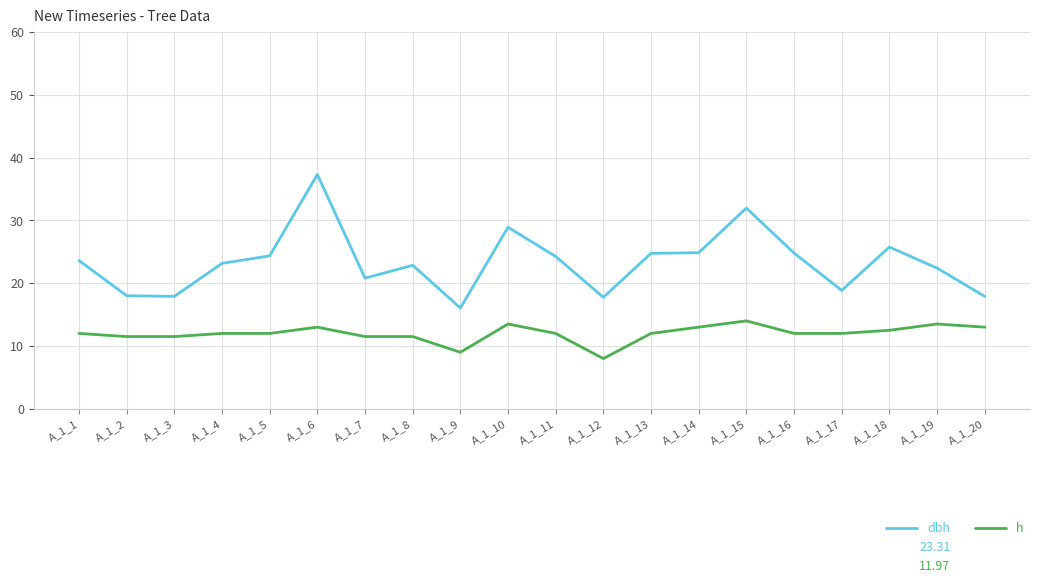

True or false: dbh and h intersect in this chart.

False